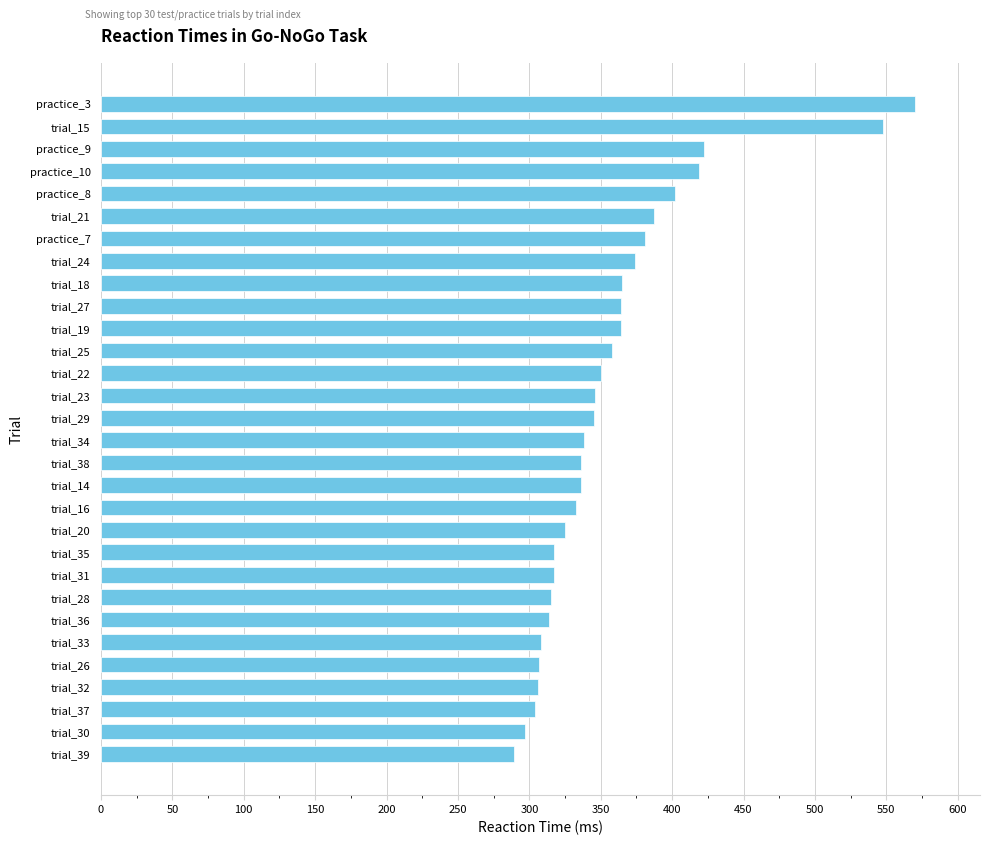

Read the value at practice_9.

422